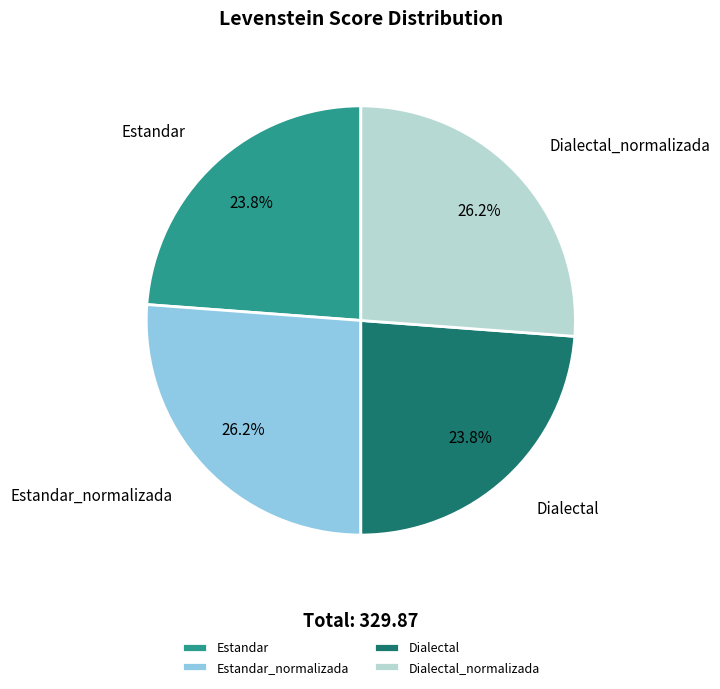

Combined, what portion of the pie is Dialectal and Estandar?

47.6%